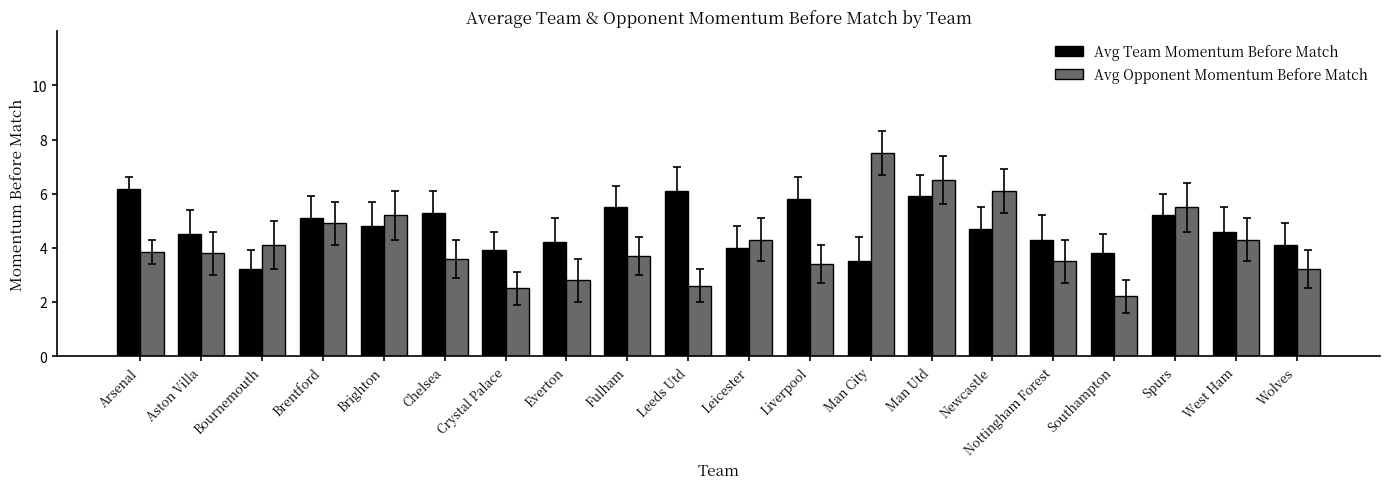

Reading left to right, list all the values displayed in this chart.

Avg Team Momentum Before Match: 6.2	4.5	3.2	5.1	4.8	5.3	3.9	4.2	5.5	6.1	4.0	5.8	3.5	5.9	4.7	4.3	3.8	5.2	4.6	4.1
Avg Opponent Momentum Before Match: 3.8	3.8	4.1	4.9	5.2	3.6	2.5	2.8	3.7	2.6	4.3	3.4	7.5	6.5	6.1	3.5	2.2	5.5	4.3	3.2